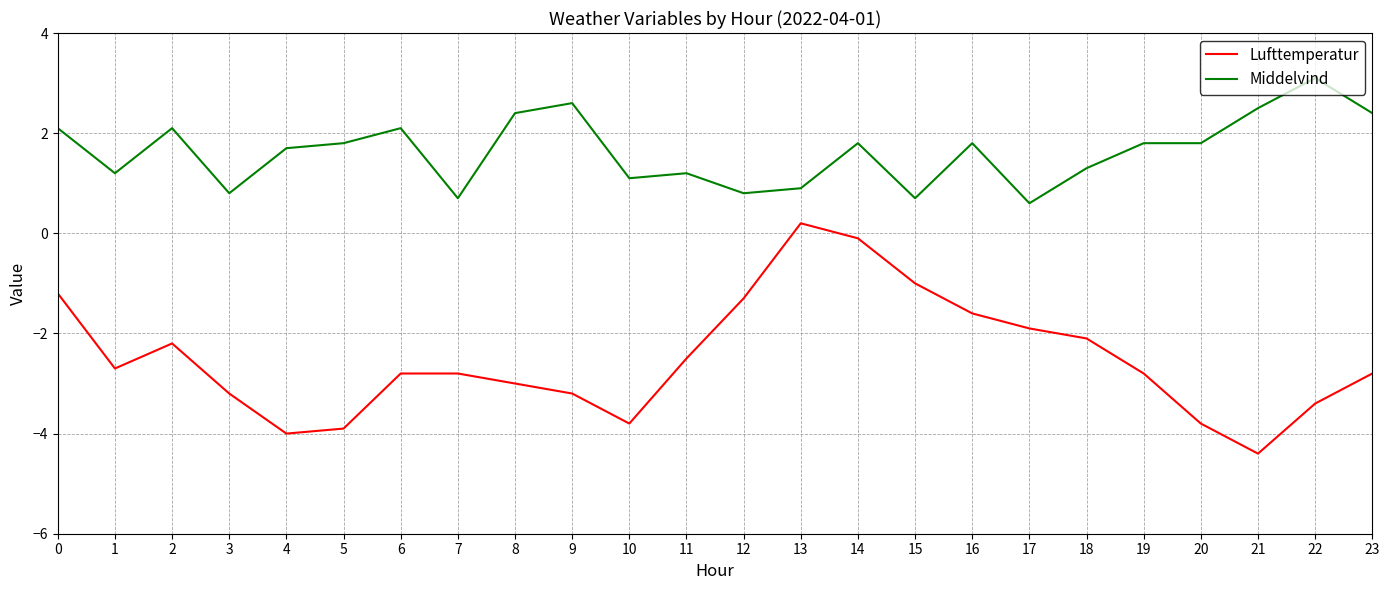

True or false: Middelvind has more than 0 interior local peaks.

True